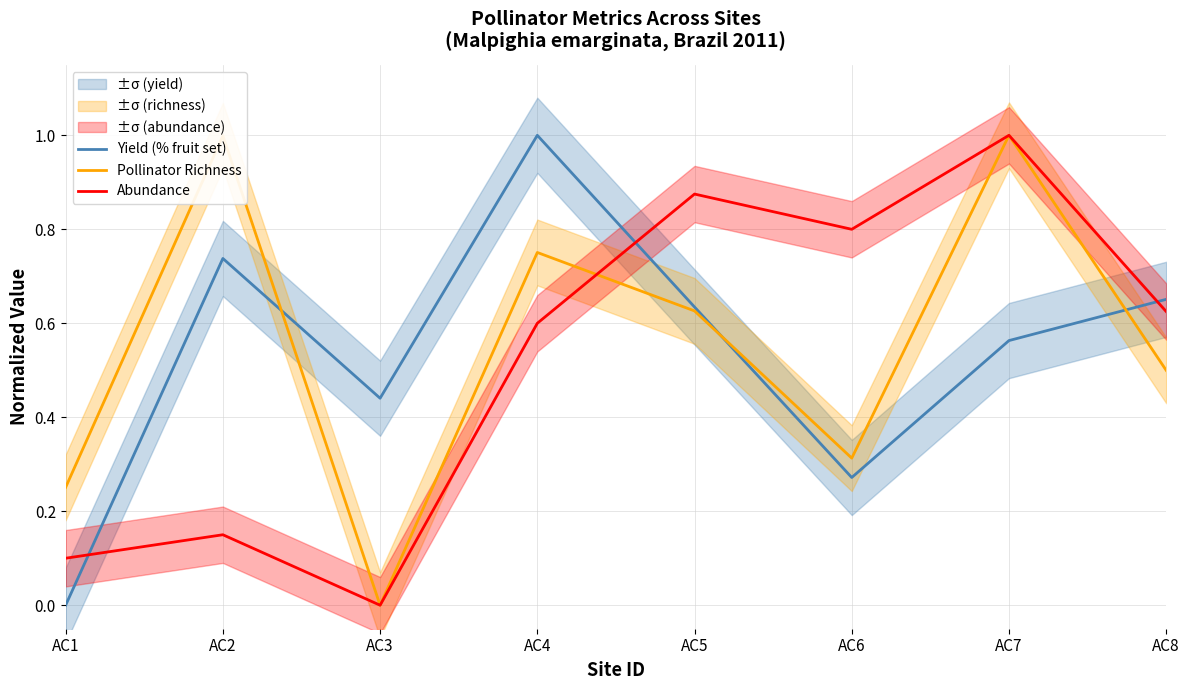

Reading left to right, list all the values displayed in this chart.

Yield (% fruit set): 0.0	0.7	0.4	1.0	0.6	0.3	0.6	0.7
Pollinator Richness: 0.3	1.0	0.0	0.8	0.6	0.3	1.0	0.5
Abundance: 0.1	0.1	0.0	0.6	0.9	0.8	1.0	0.6